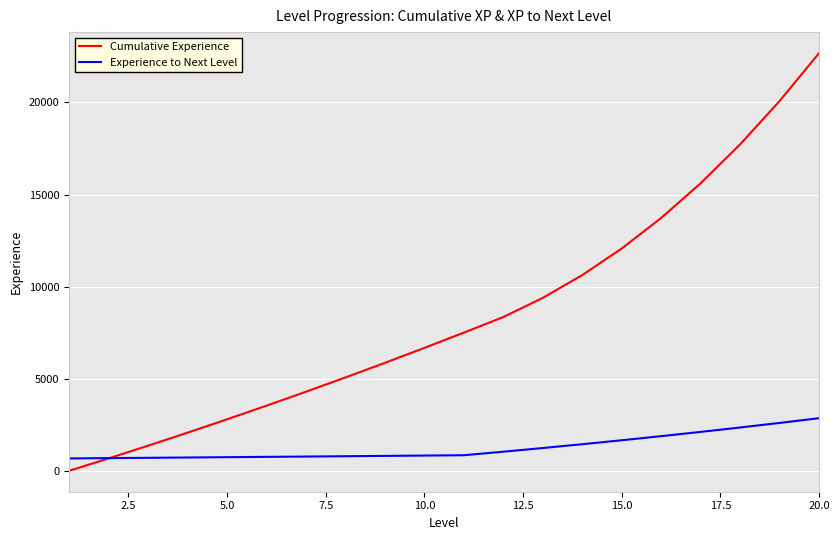

Which series has the largest total across all categories?

Cumulative Experience